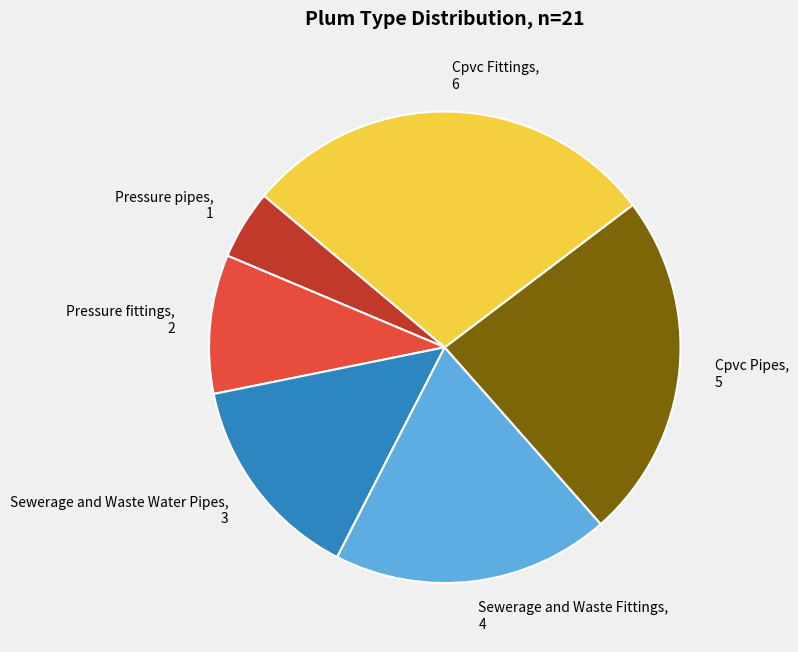

Which slice is the largest?

Cpvc Fittings